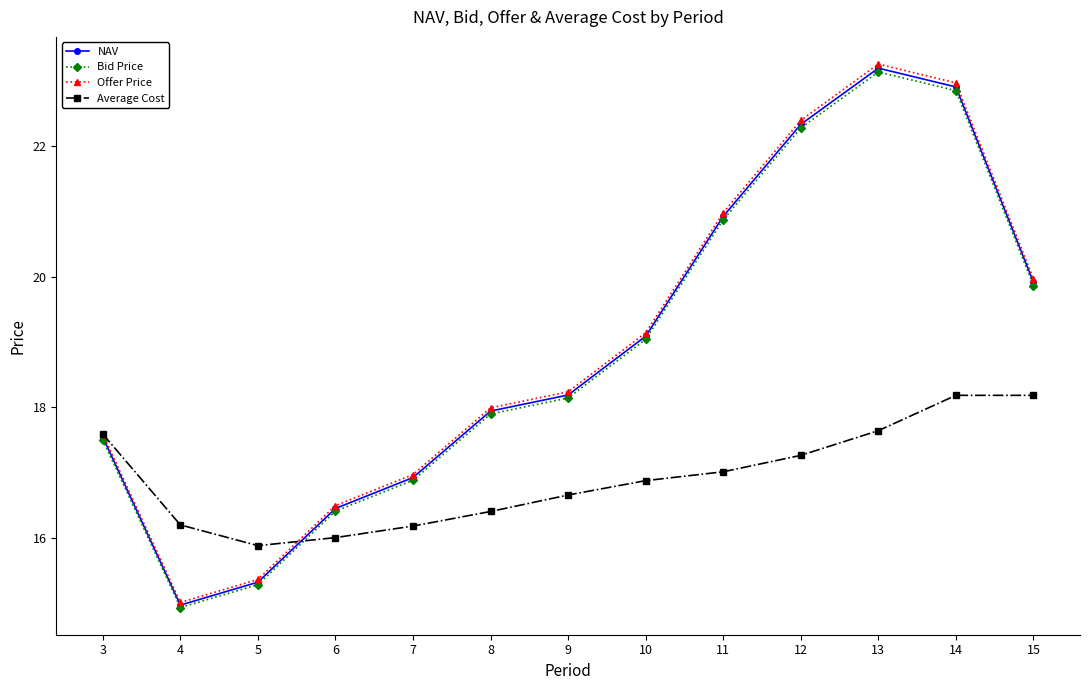

Rank the categories by Offer Price value from highest to lowest.

13, 14, 12, 11, 15, 10, 9, 8, 3, 7, 6, 5, 4